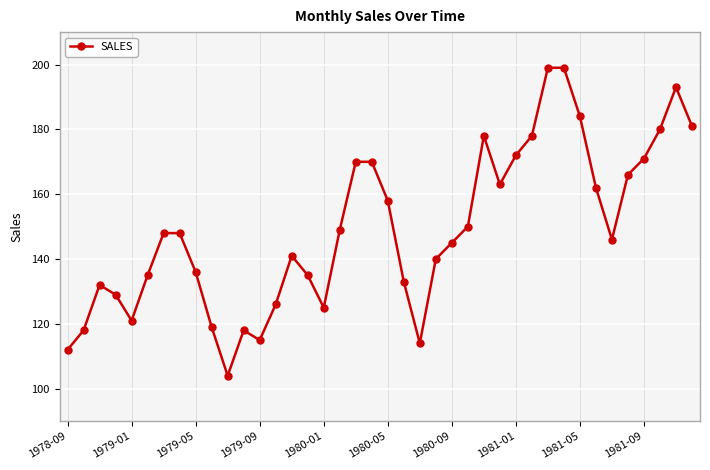

What is the maximum value shown in the chart?

199